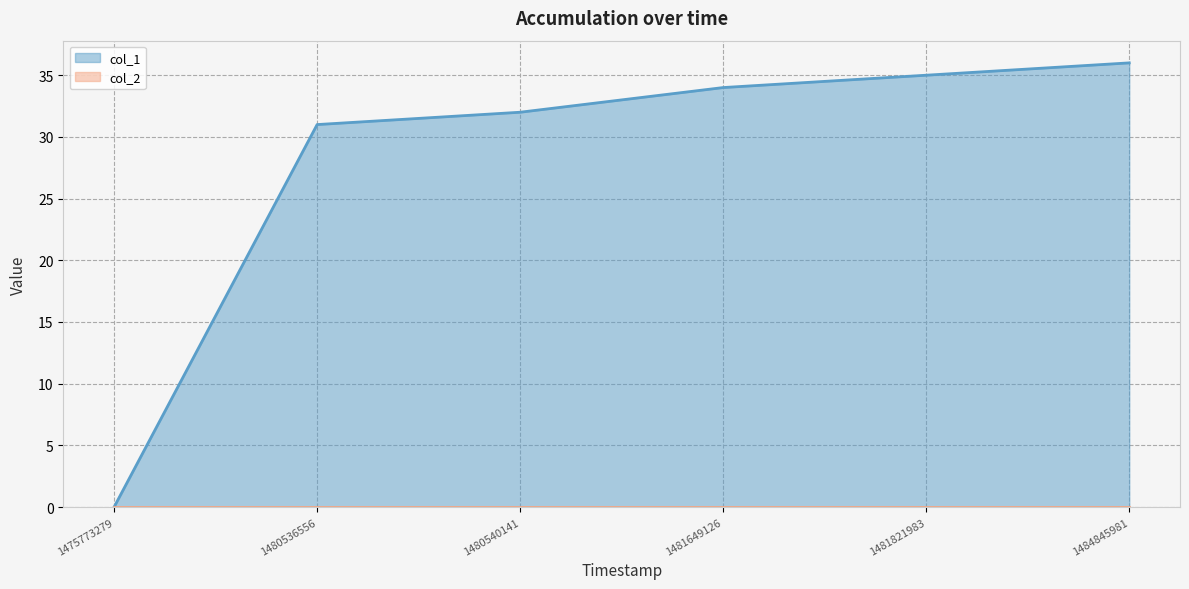

The chart shows a value of 32 at 1480540141. True or false?

True